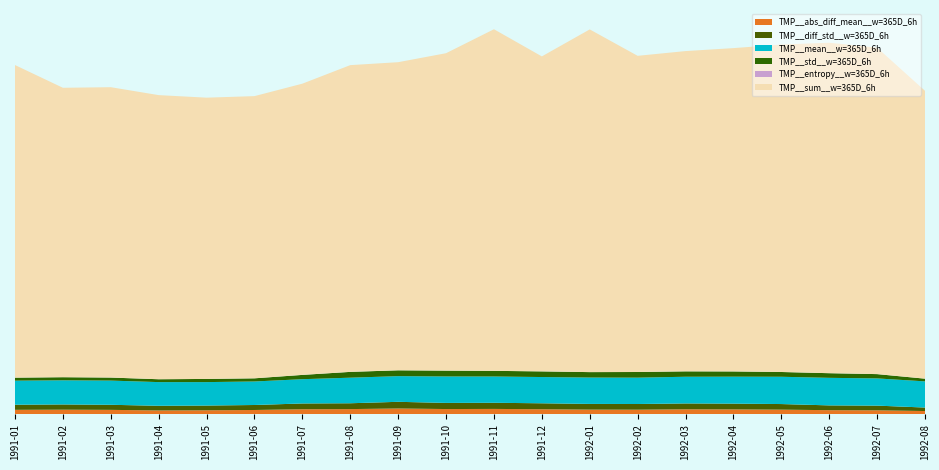

Reading right to left, what are all the values shown in this chart?

TMP__abs_diff_mean__w=365D_6h: 1992-08=4071.4	1992-07=5024.3	1992-06=5181.6	1992-05=5879.9	1992-04=6235.4	1992-03=6362.7	1992-02=5820.9	1992-01=5930.2	1991-12=6420.6	1991-11=6816.6	1991-10=6657.4	1991-09=7384.4	1991-08=6602.2	1991-07=6416.5	1991-06=5426.6	1991-05=5041.9	1991-04=4827.4	1991-03=5585.9	1991-02=5815.3	1991-01=5635.8
TMP__diff_std__w=365D_6h: 1992-08=4544.5	1992-07=6091.1	1992-06=6244.5	1992-05=7286.2	1992-04=7495.0	1992-03=7599.5	1992-02=7393.3	1992-01=7409.4	1991-12=7737.9	1991-11=8002.6	1991-10=7986.3	1991-09=8687.3	1991-08=7597.5	1991-07=7510.7	1991-06=6502.2	1991-05=6178.3	1991-04=6083.4	1991-03=6608.5	1991-02=6839.9	1991-01=6660.1
TMP__mean__w=365D_6h: 1992-08=34085.6	1992-07=35435.0	1992-06=35871.4	1992-05=35540.2	1992-04=35095.1	1992-03=34762.6	1992-02=34319.7	1992-01=34337.1	1991-12=34190.4	1991-11=34227.7	1991-10=34452.1	1991-09=33443.4	1991-08=33295.5	1991-07=31609.8	1991-06=30630.4	1991-05=30529.8	1991-04=30839.0	1991-03=31517.4	1991-02=31415.0	1991-01=31321.2
TMP__std__w=365D_6h: 1992-08=3526.5	1992-07=5606.2	1992-06=6059.9	1992-05=6211.3	1992-04=6815.6	1992-03=7035.4	1992-02=7370.7	1992-01=7081.8	1991-12=7352.0	1991-11=7357.5	1991-10=7615.1	1991-09=7601.4	1991-08=7572.8	1991-07=5599.0	1991-06=4119.7	1991-05=4126.3	1991-04=3730.8	1991-03=3951.0	1991-02=4061.7	1991-01=3915.9
TMP__entropy__w=365D_6h: 1992-08=2.4	1992-07=2.5	1992-06=2.5	1992-05=2.5	1992-04=2.5	1992-03=2.5	1992-02=2.5	1992-01=2.5	1991-12=2.5	1991-11=2.5	1991-10=2.5	1991-09=2.5	1991-08=2.5	1991-07=2.5	1991-06=2.5	1991-05=2.5	1991-04=2.5	1991-03=2.5	1991-02=2.5	1991-01=2.6
TMP__sum__w=365D_6h: 1992-08=374941.5	1992-07=425219.6	1992-06=430456.6	1992-05=426482.3	1992-04=421141.0	1992-03=417151.3	1992-02=411836.8	1992-01=446381.9	1991-12=410284.7	1991-11=444959.8	1991-10=413425.2	1991-09=401321.2	1991-08=399546.1	1991-07=379317.8	1991-06=367564.7	1991-05=366357.4	1991-04=370068.1	1991-03=378208.9	1991-02=376979.5	1991-01=407175.0